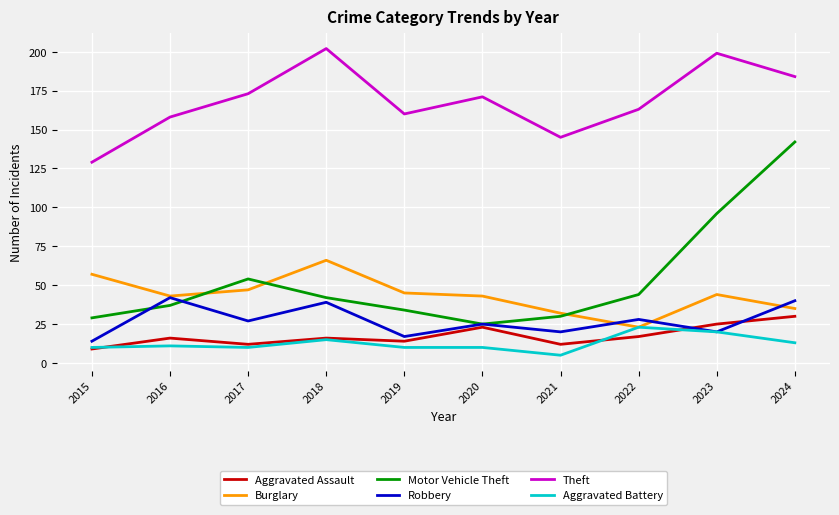

How many values in the Robbery series are below 27?

5